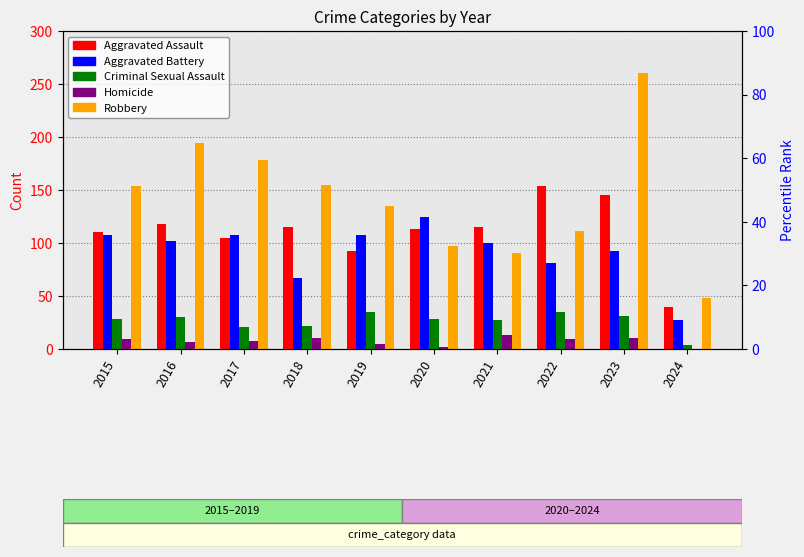

Where does the Aggravated Battery series first go above 102?

2015